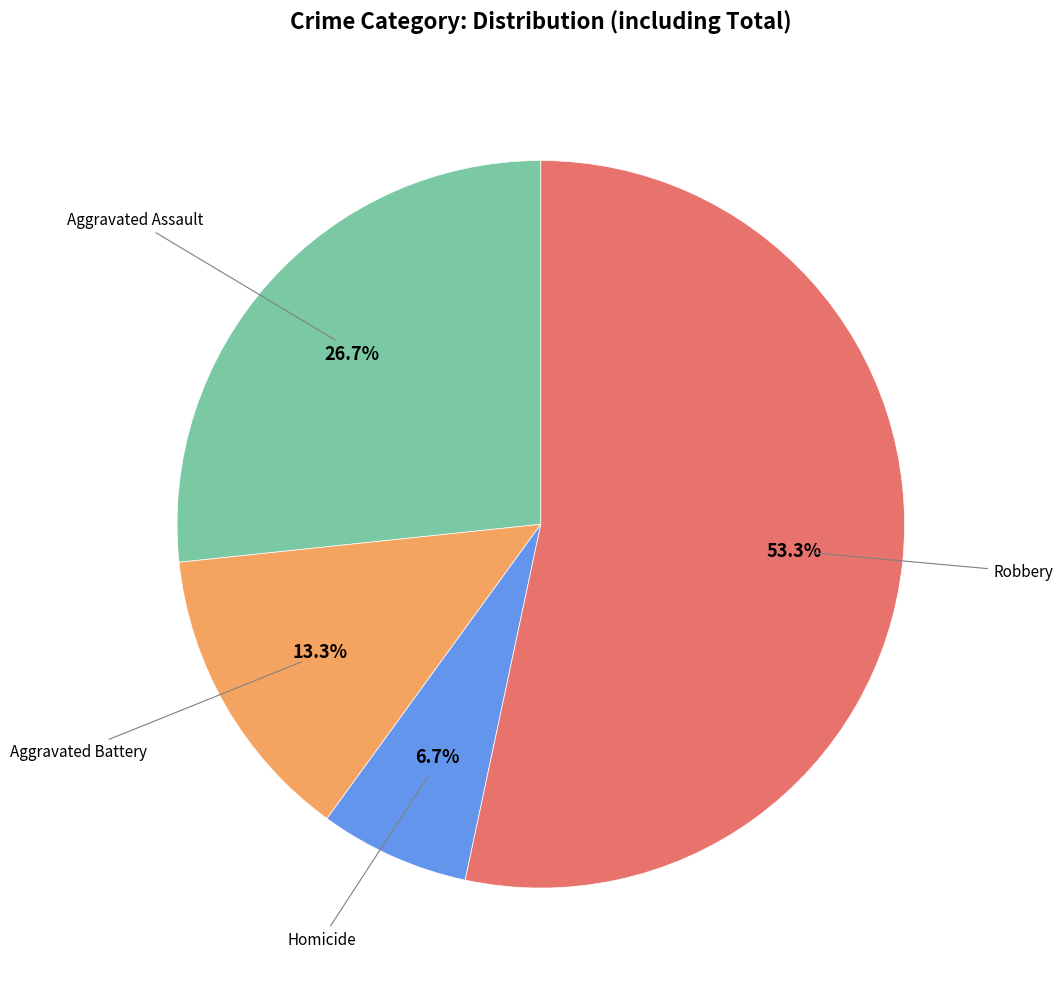

Count the number of slices in the pie.

4